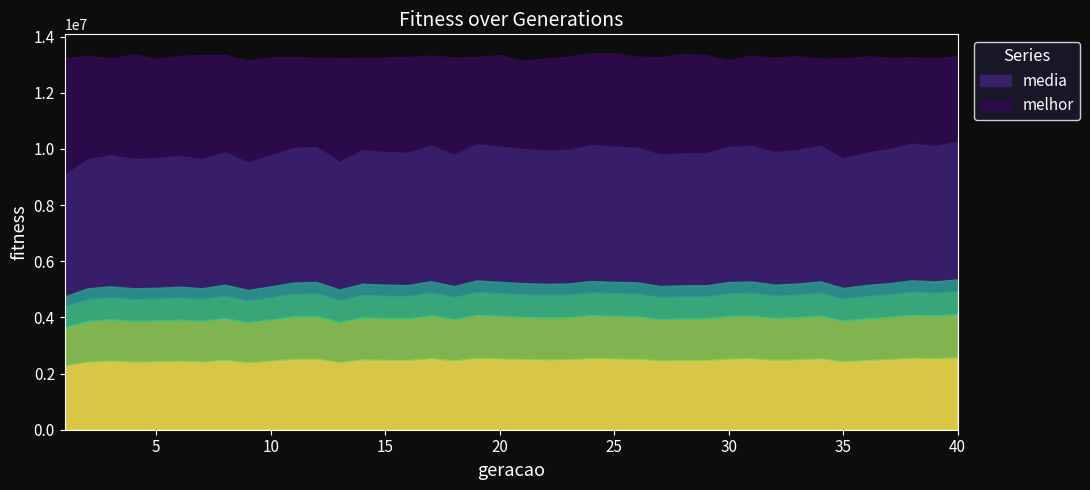

What is the approximate value of melhor at 13?

13225657.0